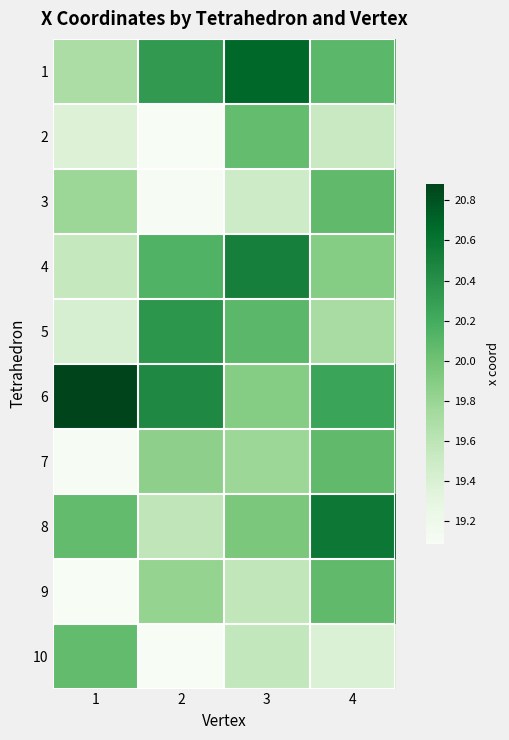

List the series in order of their peak value, lowest first.

2, 10, 3, 9, 7, 5, 4, 8, 1, 6